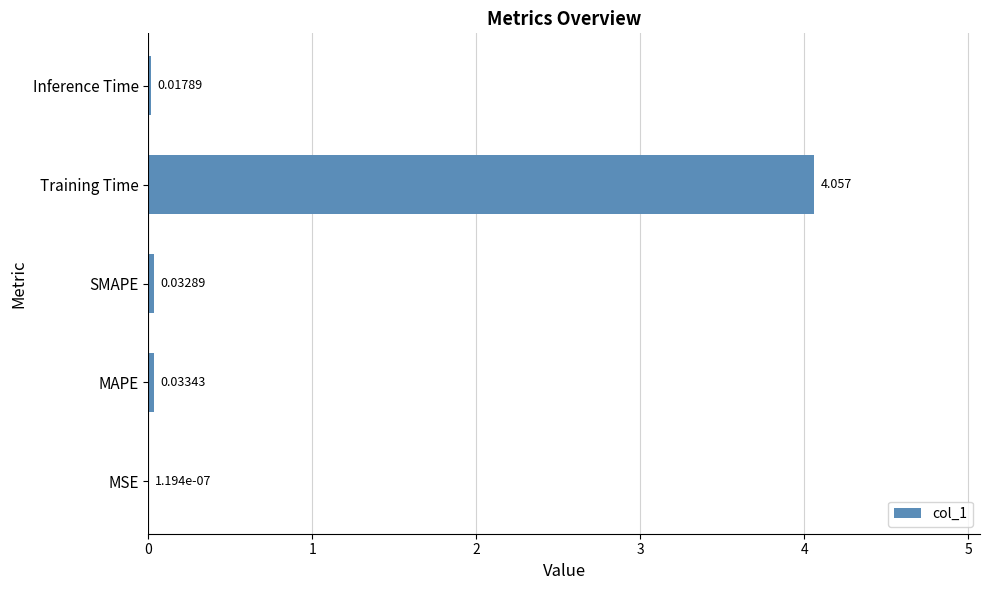

How many data points does each series have?

5